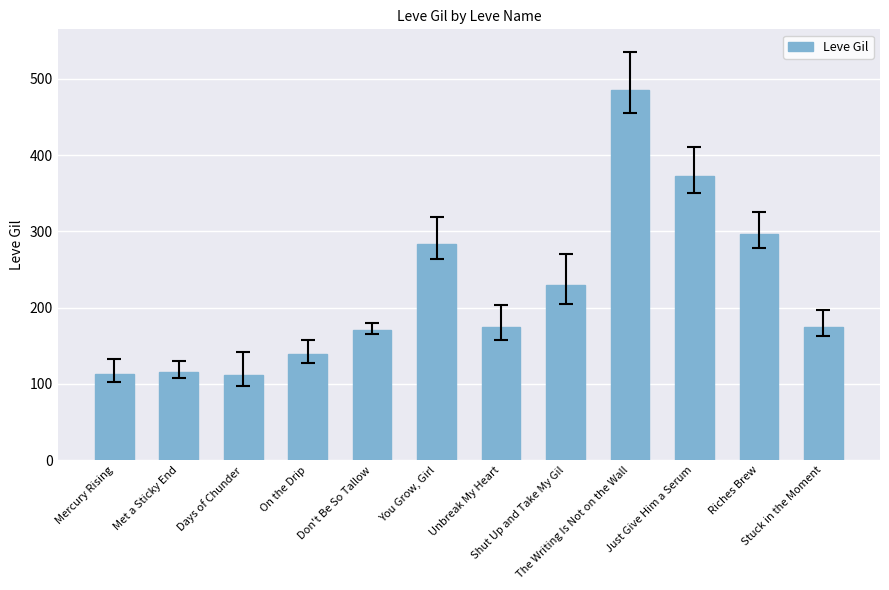

How many bars are there in total?

12